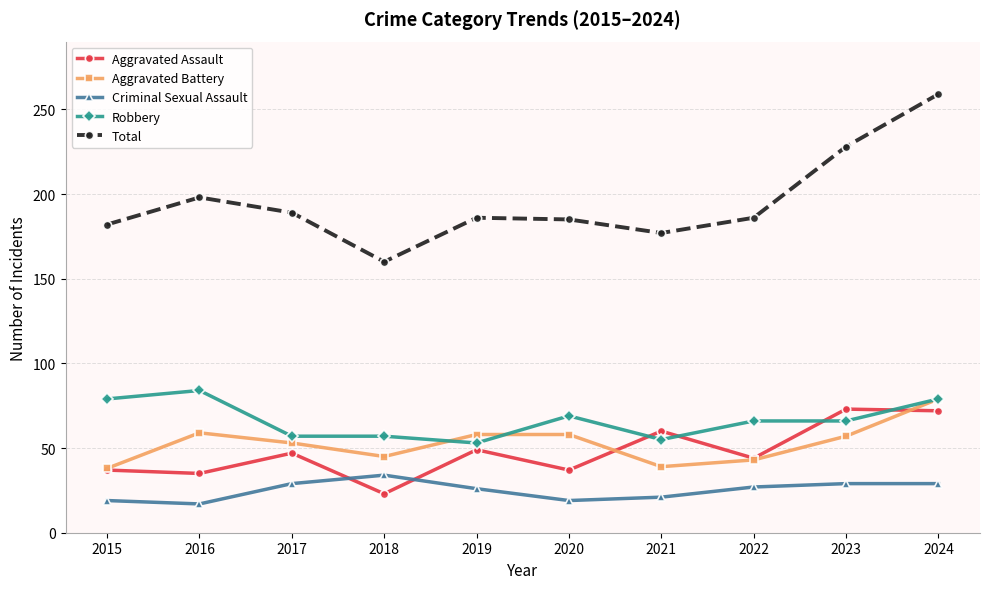

True or false: Criminal Sexual Assault and Total intersect in this chart.

False